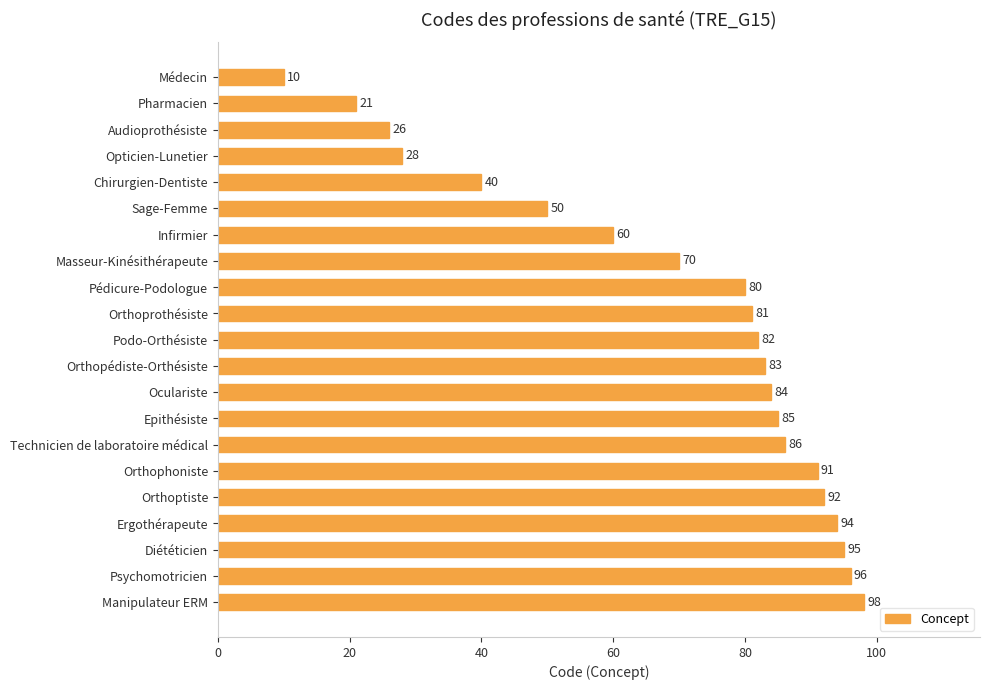

What is the average value?

69